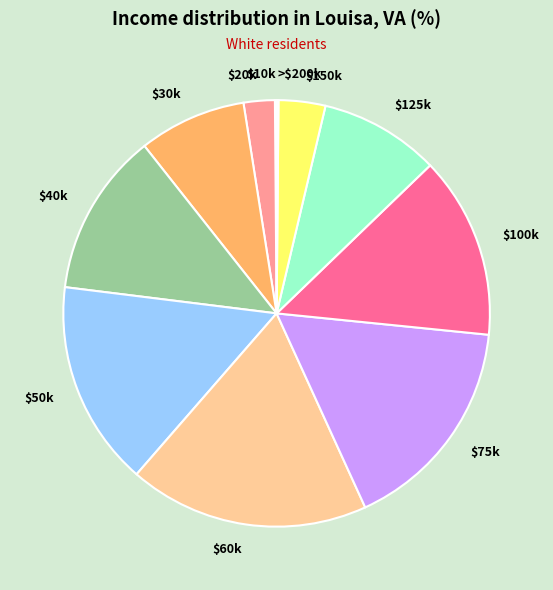

Does any single category account for the majority?

No